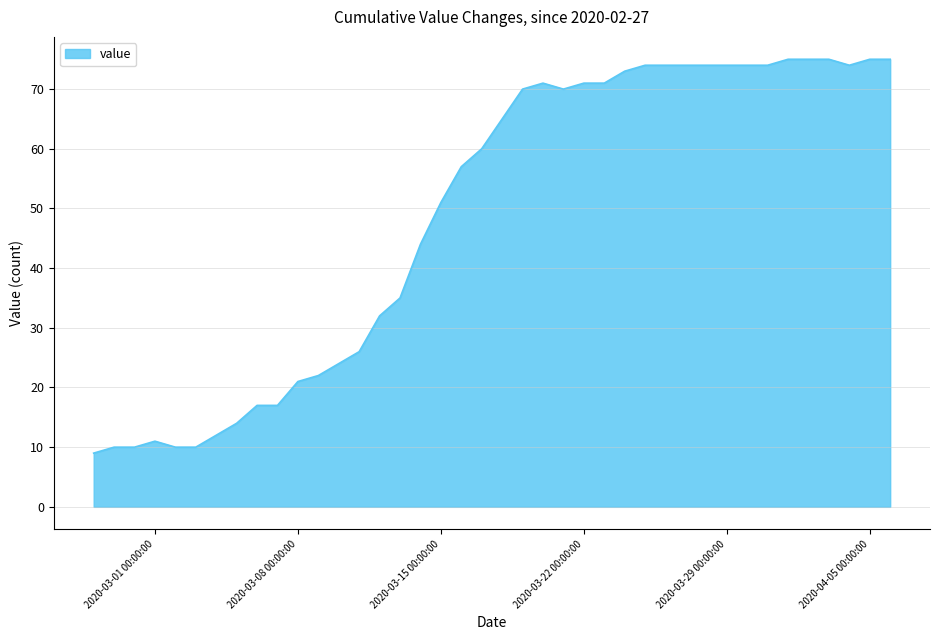

What is the greatest value displayed?

75